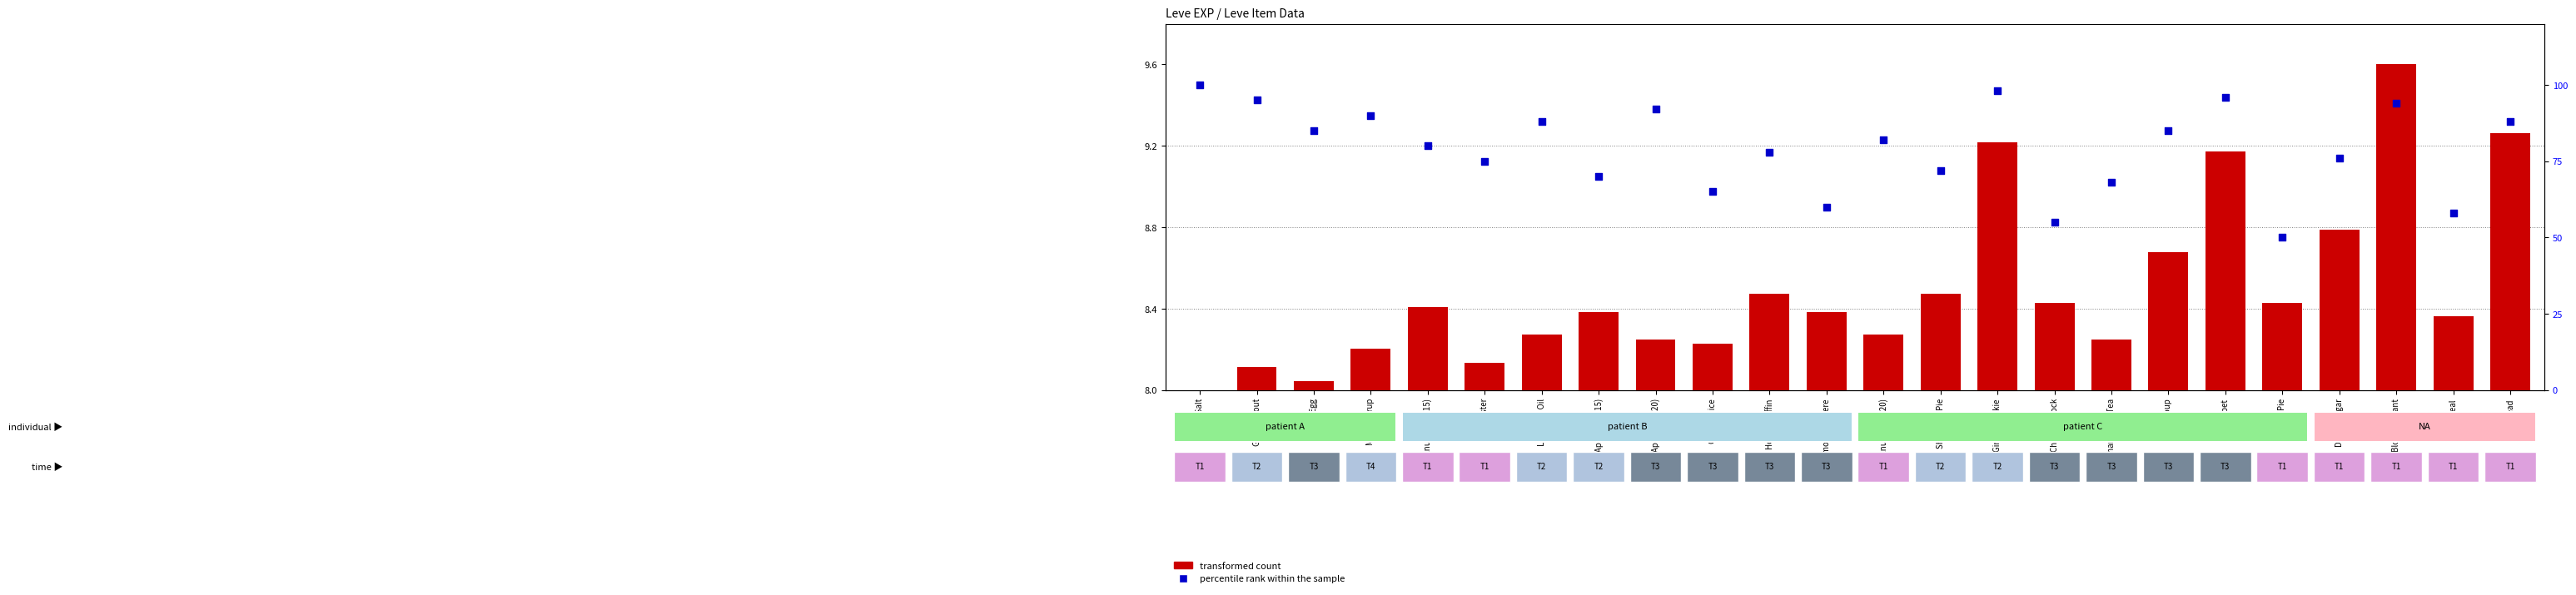

At which category is the sum across all series the highest?

Table Salt